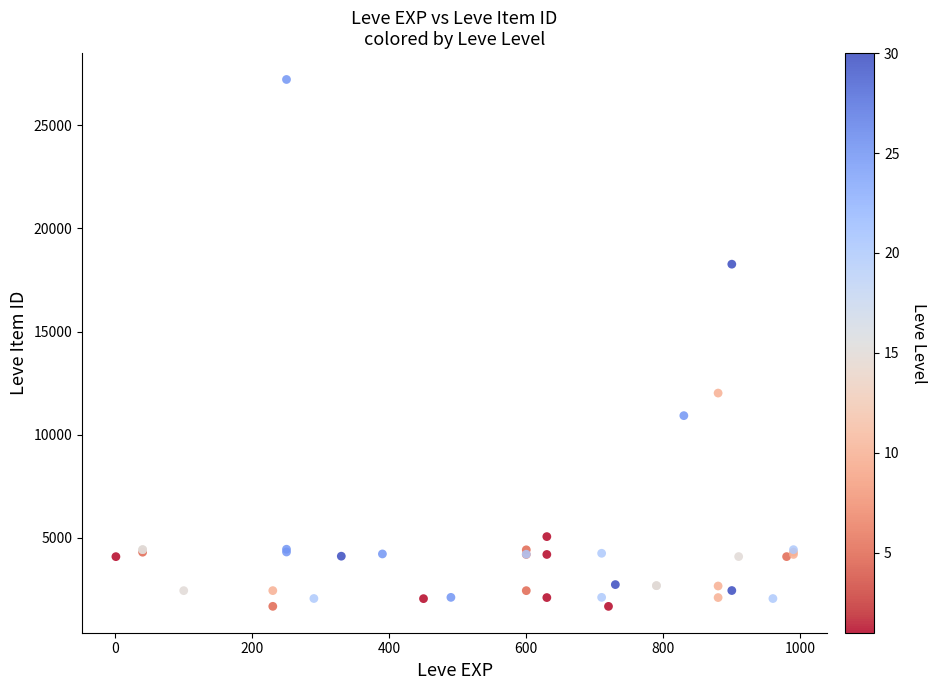

What Y value in the scatter plot is closest to 14448?

12018